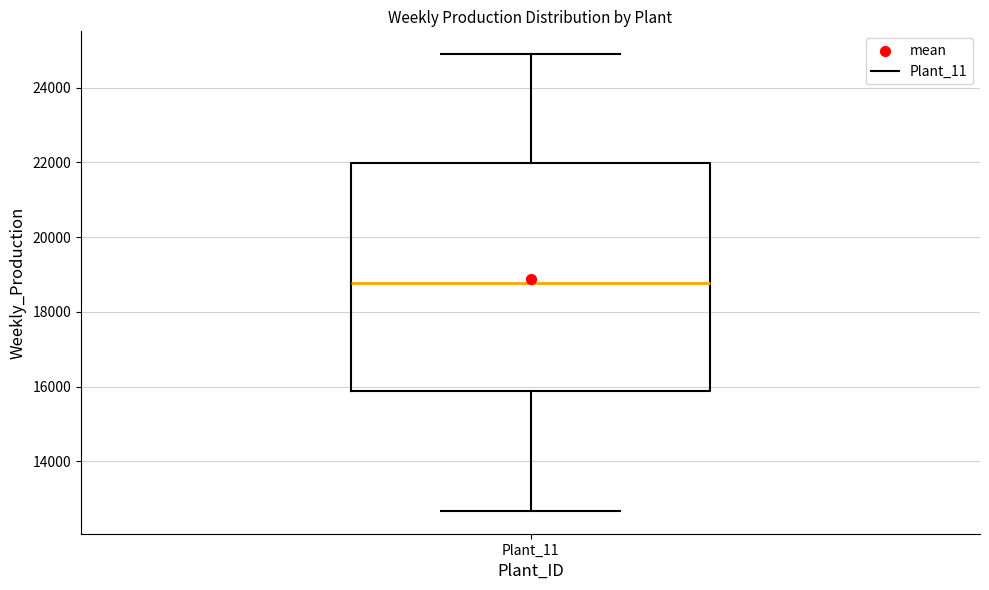

Where does the median line of the box for Plant_11 sit on the y-axis? The values are not printed on the chart, so give them approximately, as read against the axis.

18800